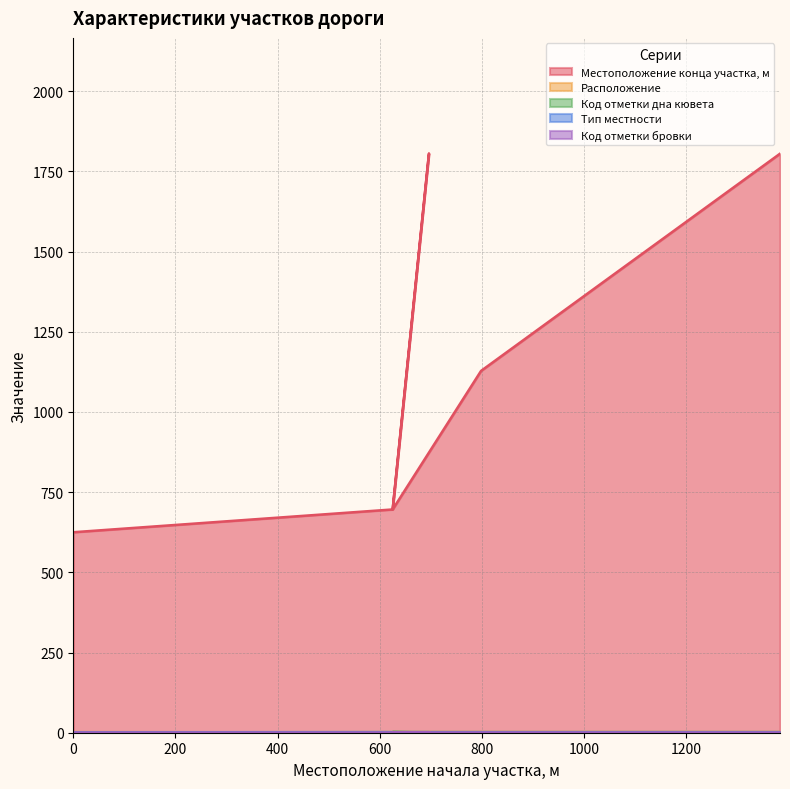

Does the chart have visible grid lines?

Yes